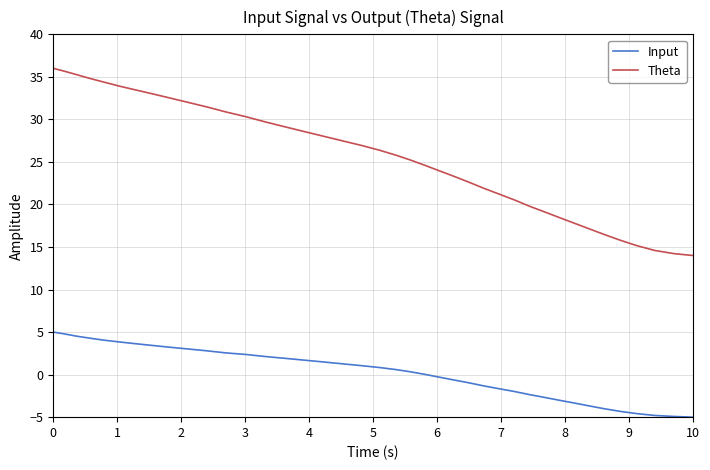

What is the difference between the maximum and minimum values in the Theta series?

22.0